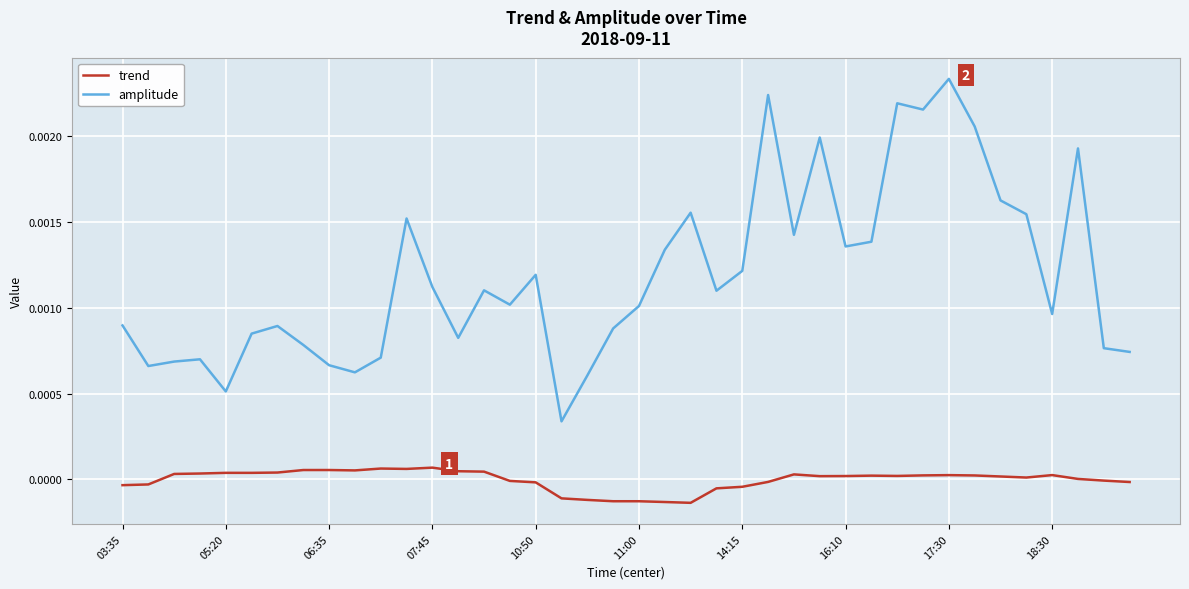

Which series has the widest spread of values?

amplitude